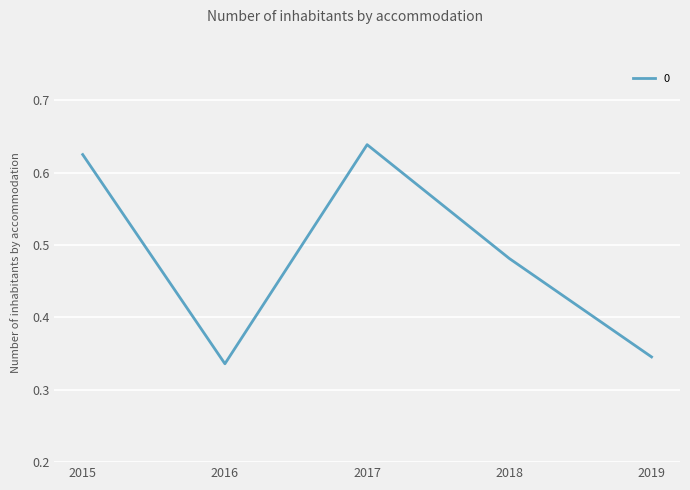

True or false: there are more than 1 points higher than both neighbors.

False